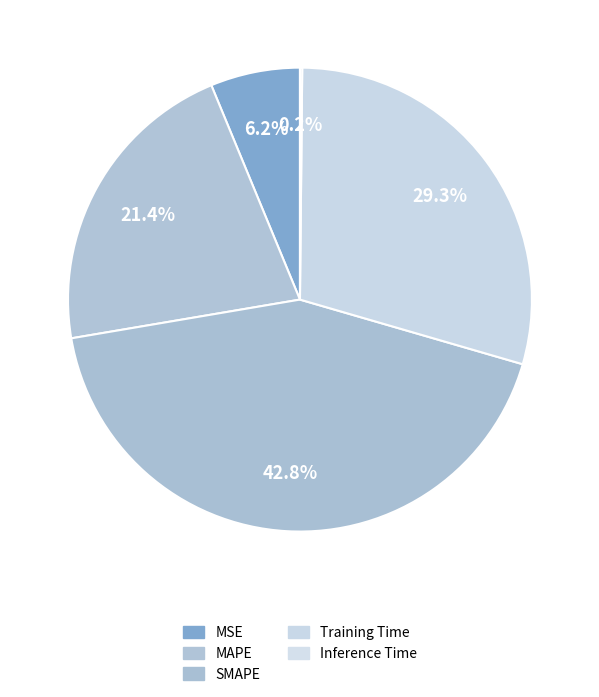

To the nearest percent, what portion does Training Time represent?

29%